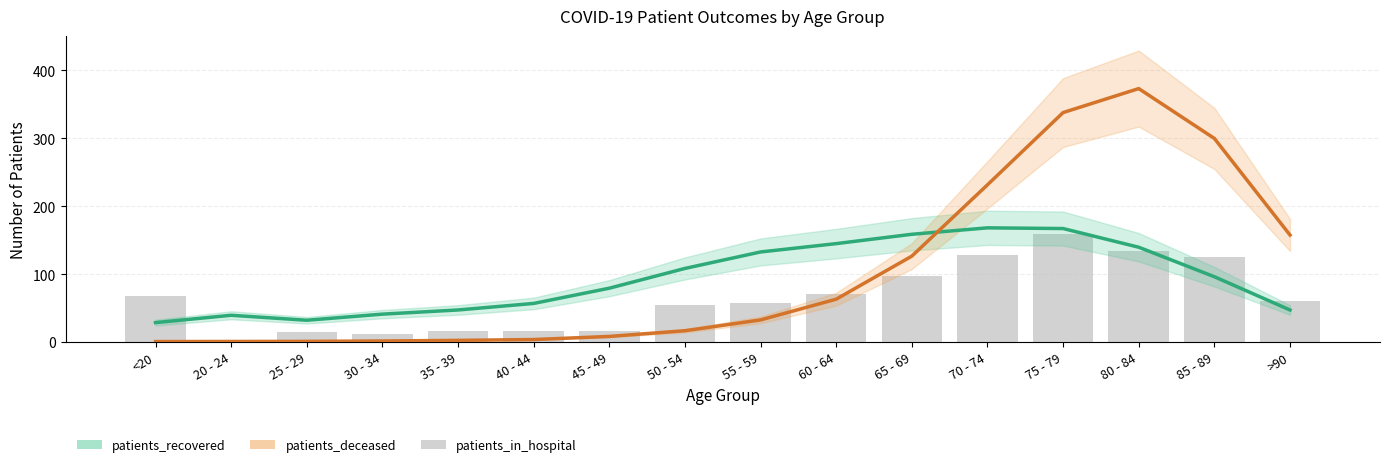

List the series in order of their overall mean, highest first.

patients_deceased, patients_recovered, patients_in_hospital